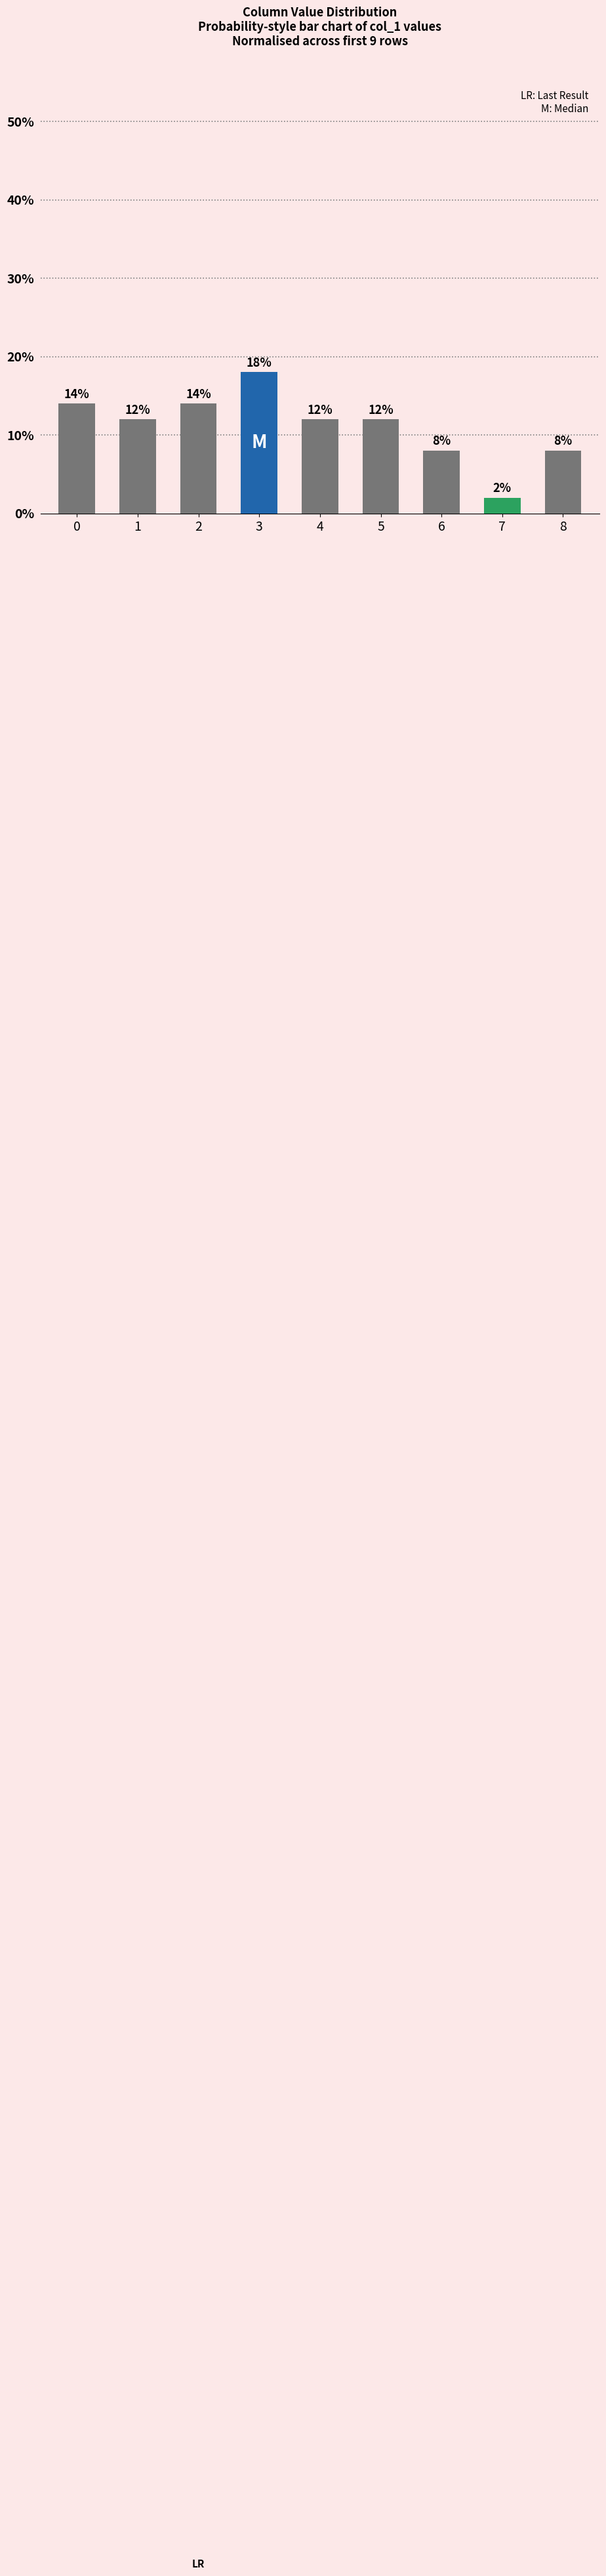

Does the chart contain stacked bars?

No